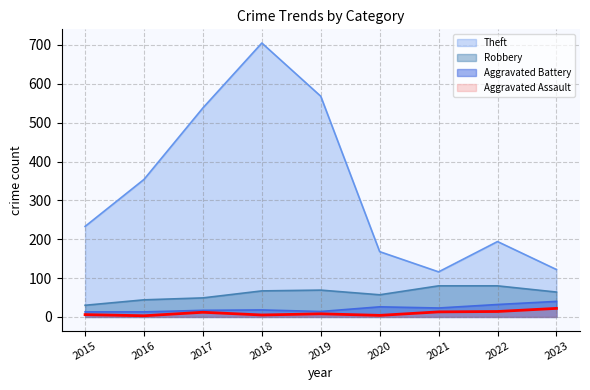

What is the value of the Robbery point at the 7th from the left?

80